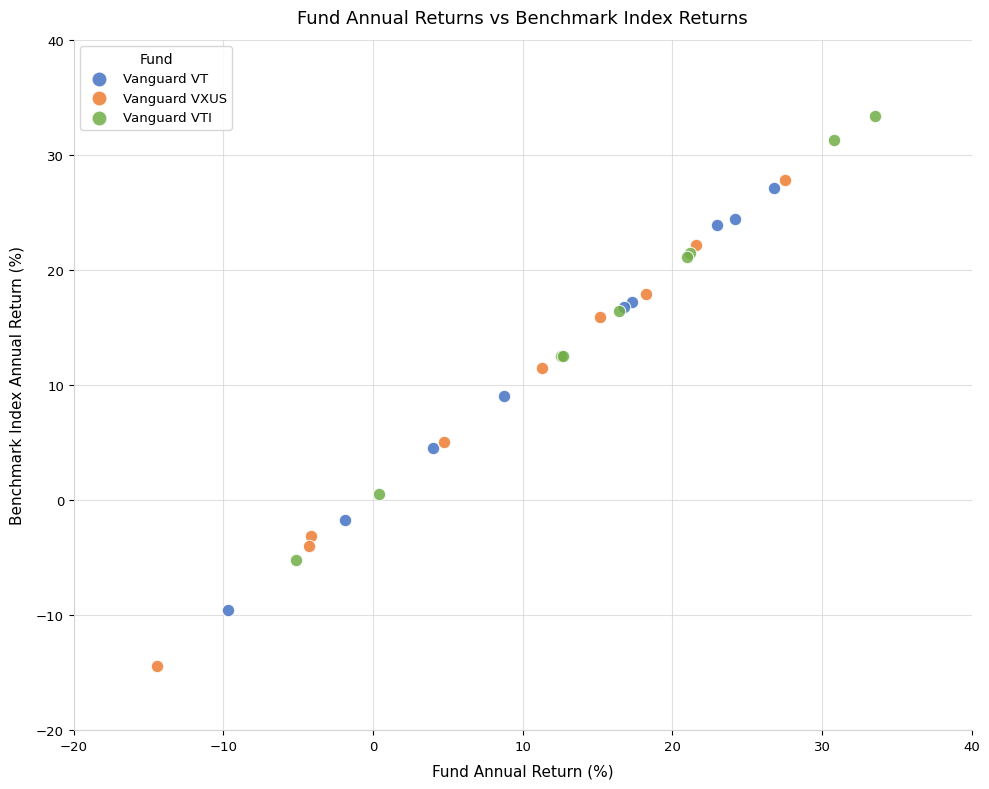

Which series has the largest Y range (max minus min)?

Vanguard VXUS